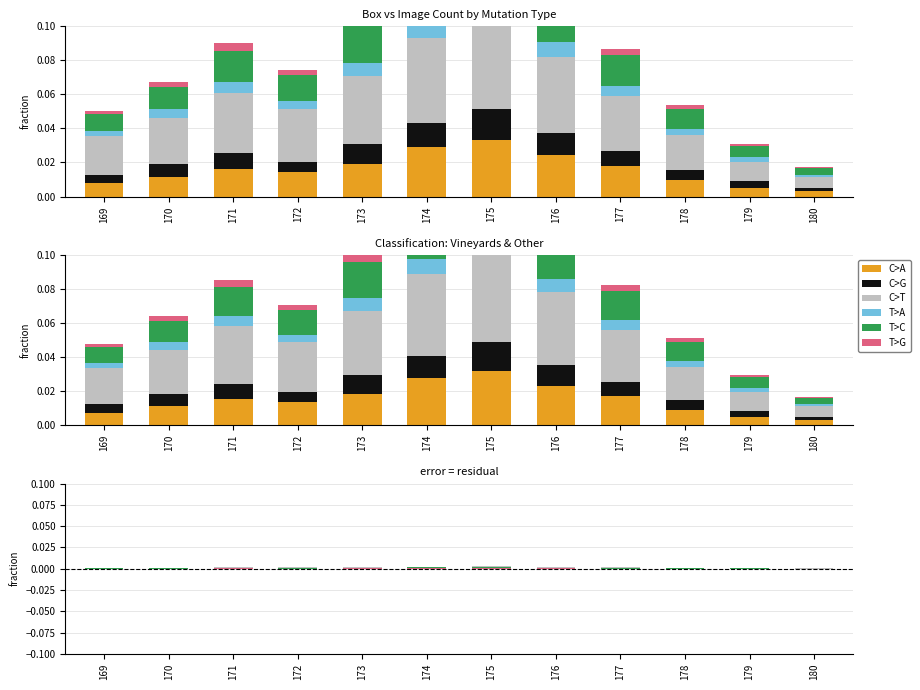

At which category does the chart reach its peak across all series?

175